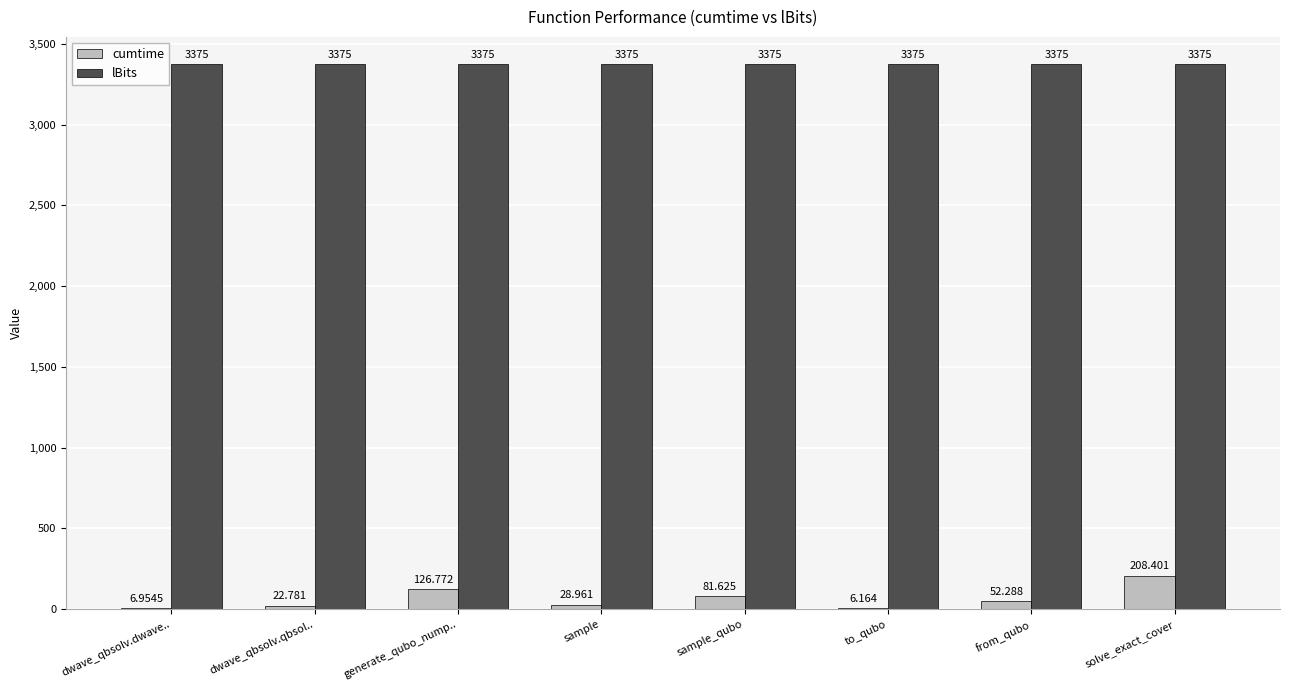

Is the value of cumtime at dwave_qbsolv.qbsol.. greater than the value of lBits at sample_qubo?

No